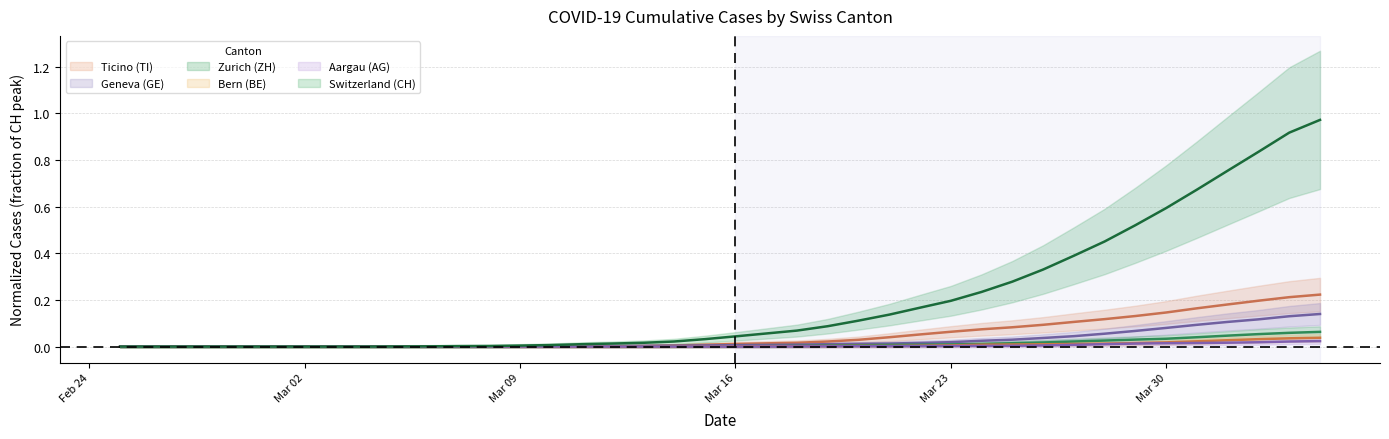

True or false: CH and BE cross at least once.

False